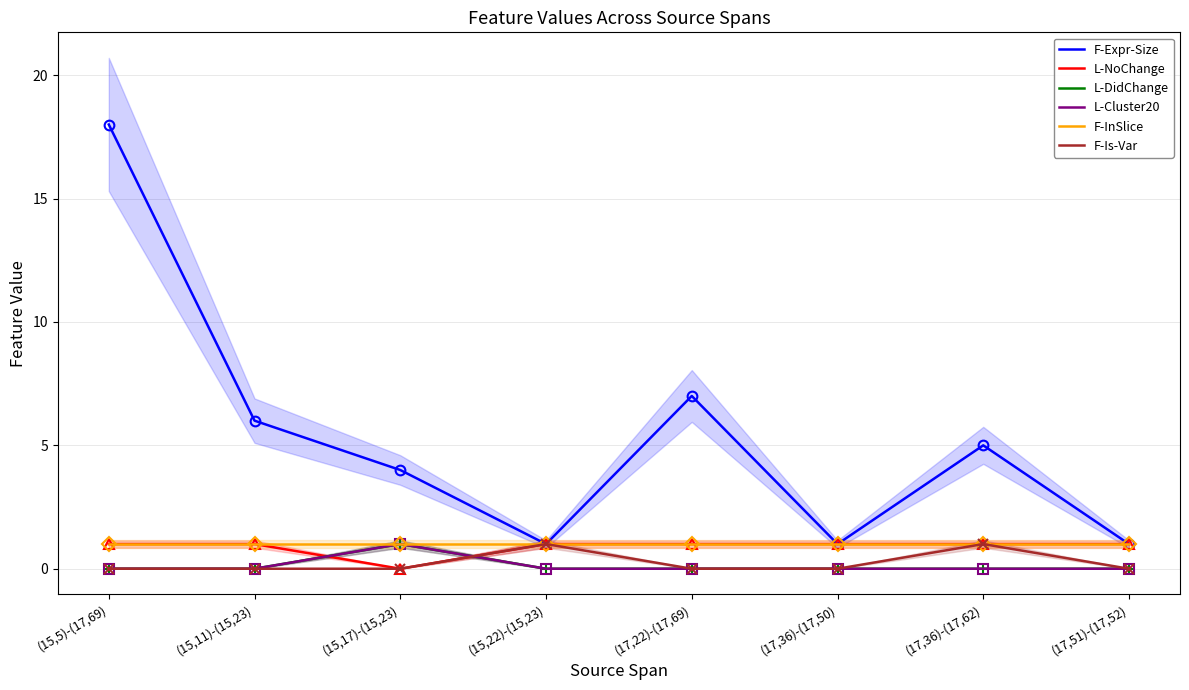

What is the maximum value shown in the chart?

18